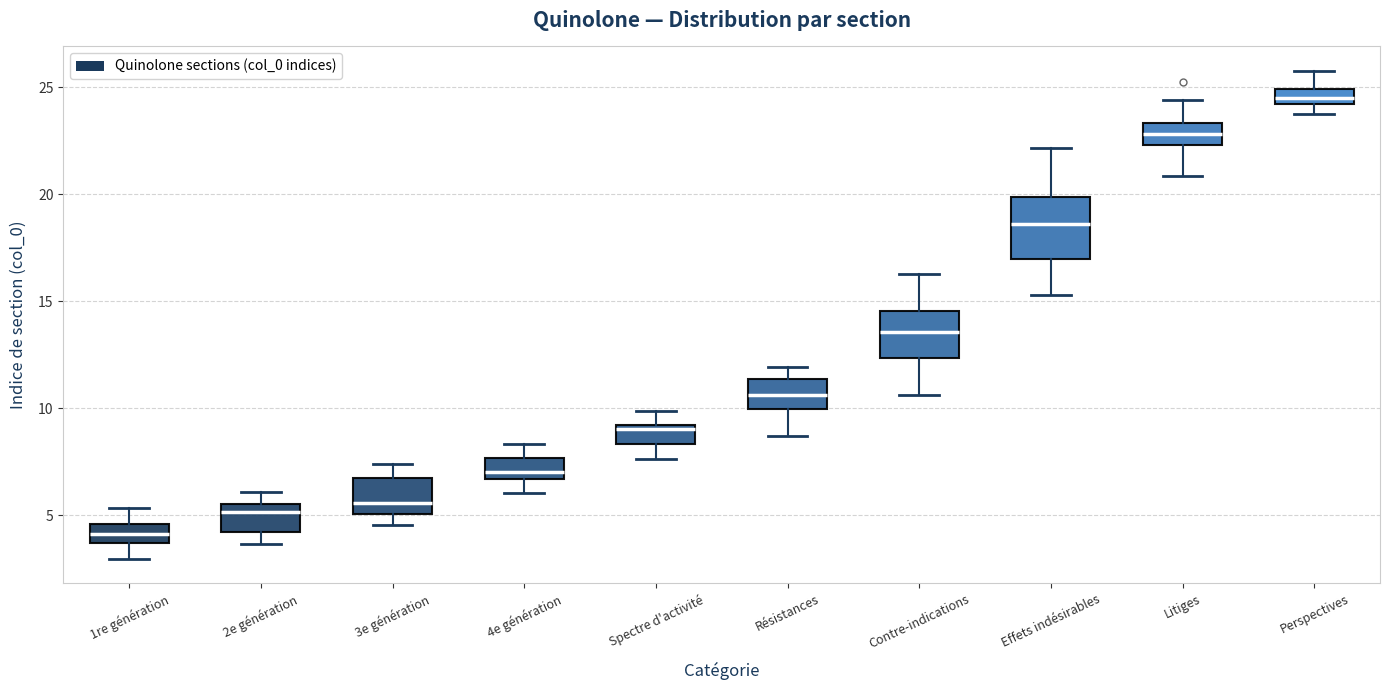

Comparing the boxes themselves (not the whiskers), which one is the tallest?

Effets indésirables